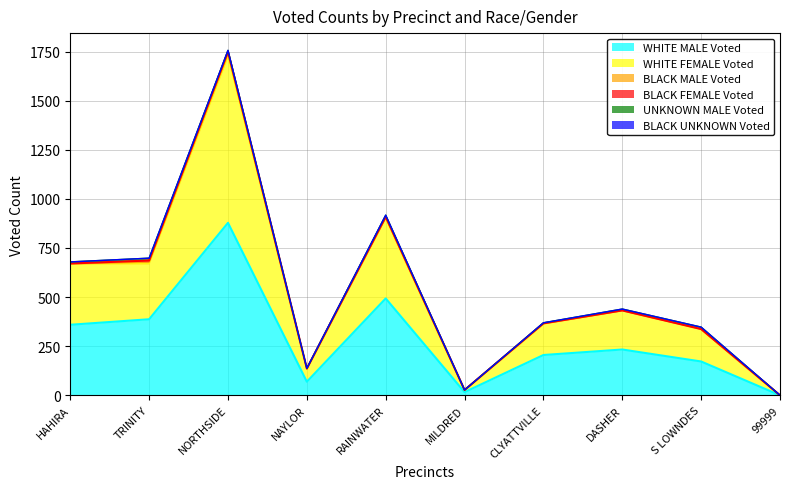

Does the chart display data point markers on the line(s)?

No